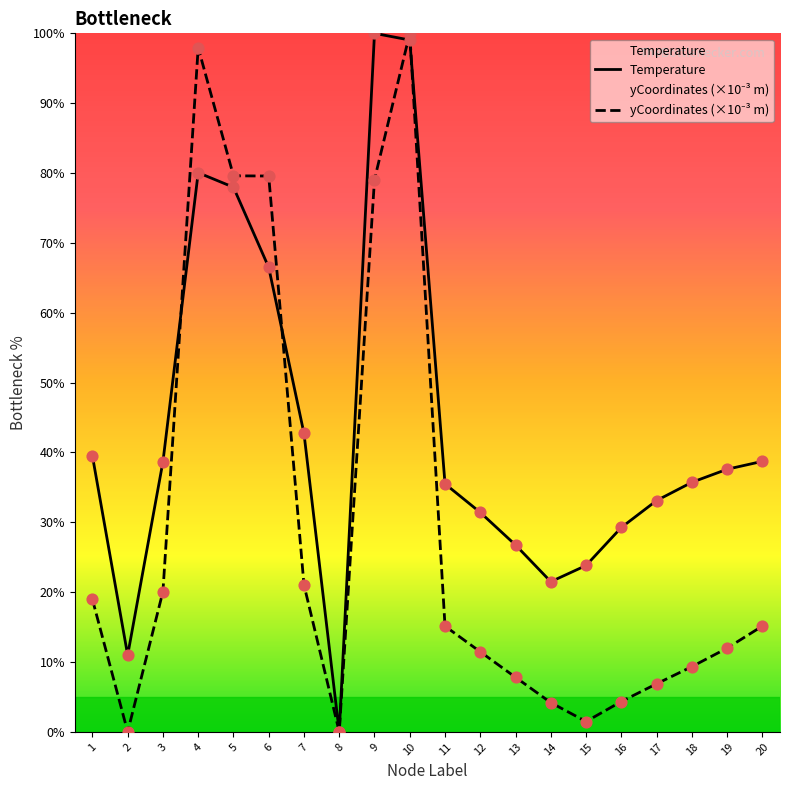

Between 2 and 7, which series saw the biggest shift?

Temperature